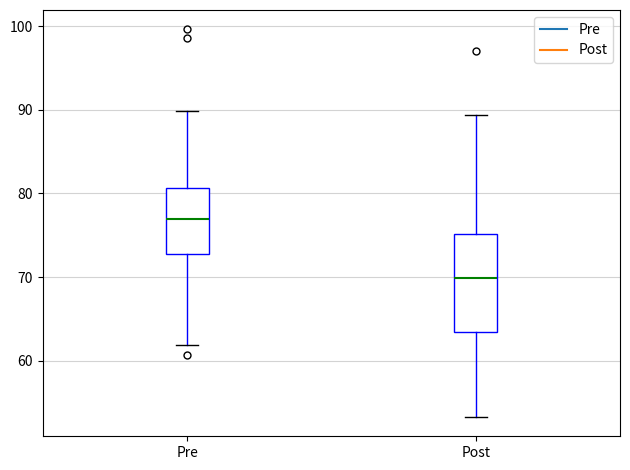

Comparing the boxes themselves (not the whiskers), which one is the tallest?

Post